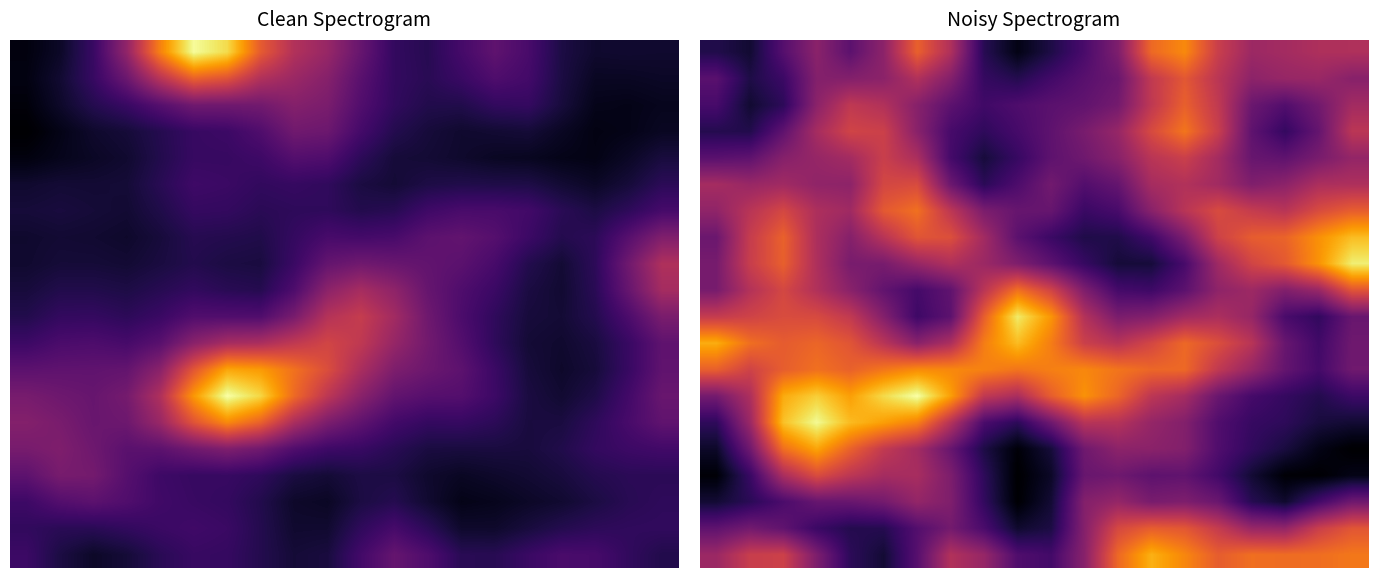

What is the difference between the second highest and second lowest values in the 10.0 series?

2.0